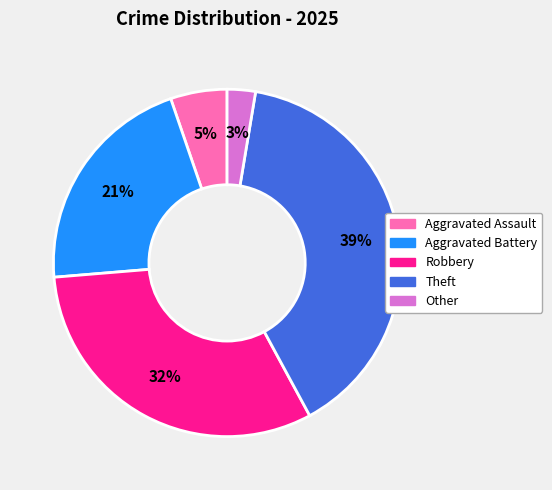

What is the ratio of the value at Theft to the value at Robbery?

1.2